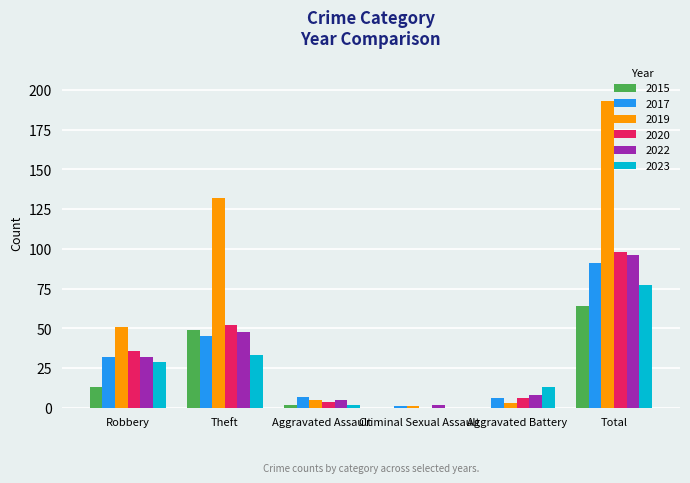

How many categories are shown in the chart?

6